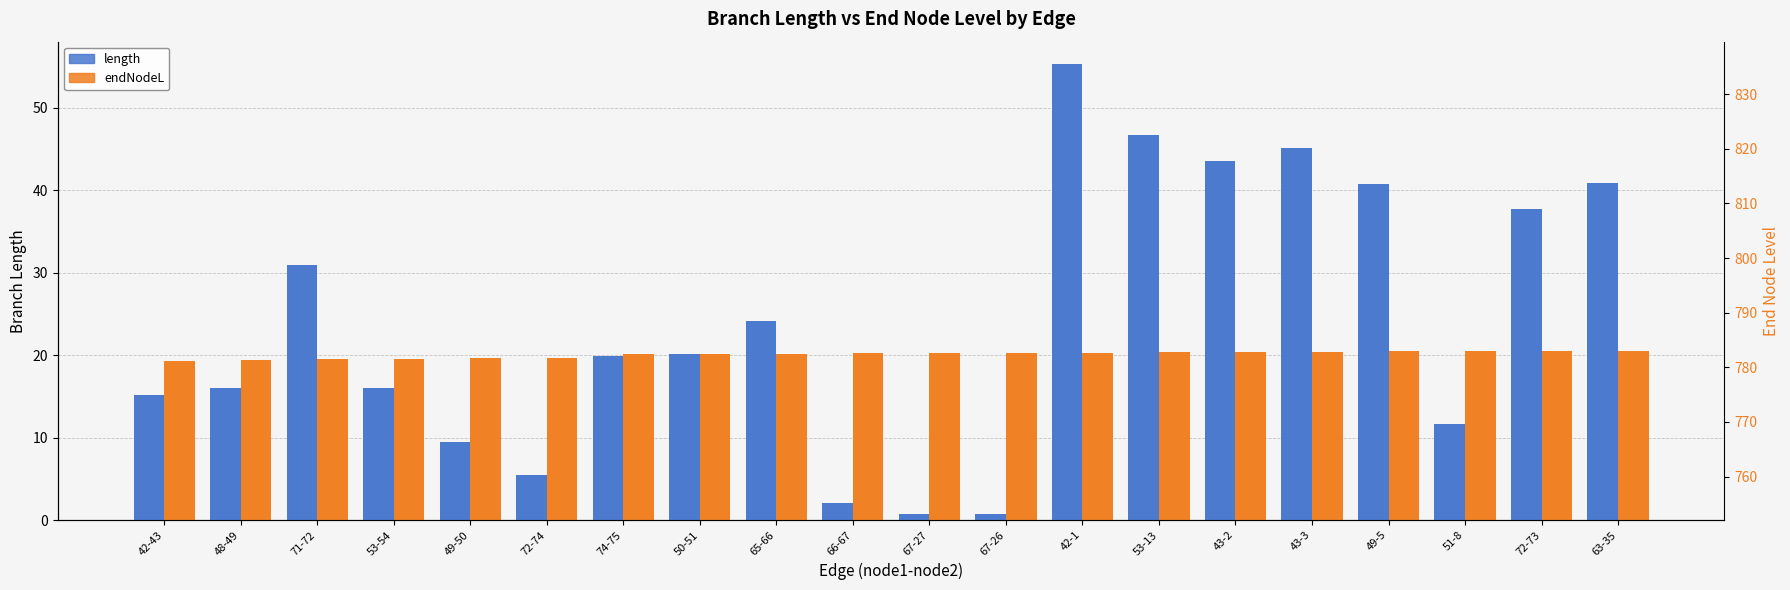

What is the maximum value shown in the chart?

819.6